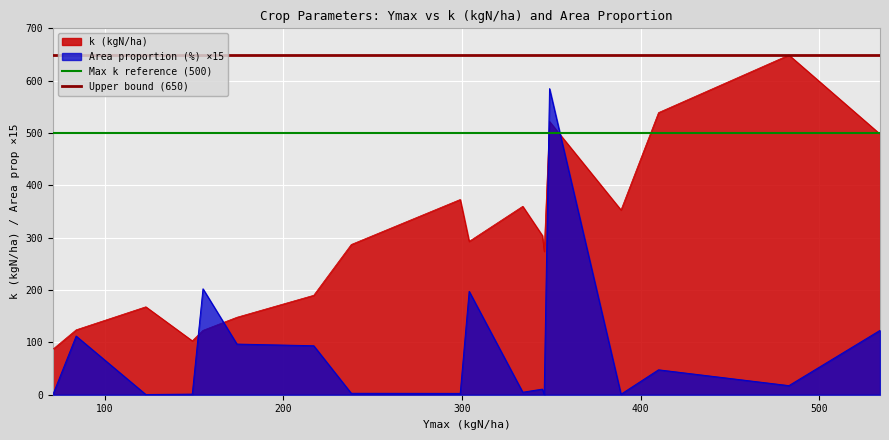

Which series ends up on top after the final intersection of Area proportion (%) ×15 and k (kgN/ha)?

k (kgN/ha)